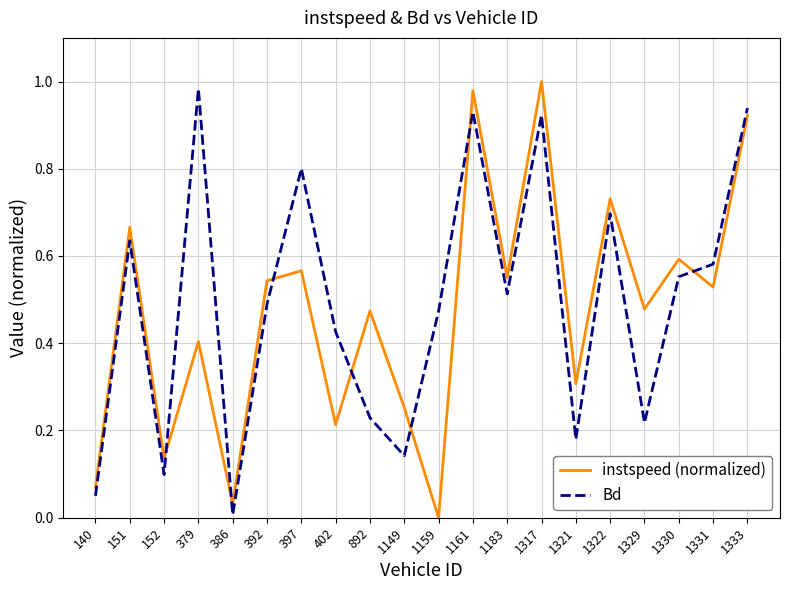

What is the total value across all series at 1161?

1.9